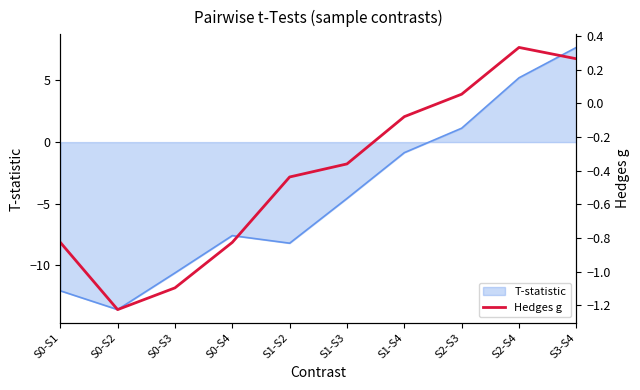

Rank the categories by value from lowest to highest.

S0-S2, S0-S3, S0-S4, S0-S1, S1-S2, S1-S3, S1-S4, S2-S3, S3-S4, S2-S4